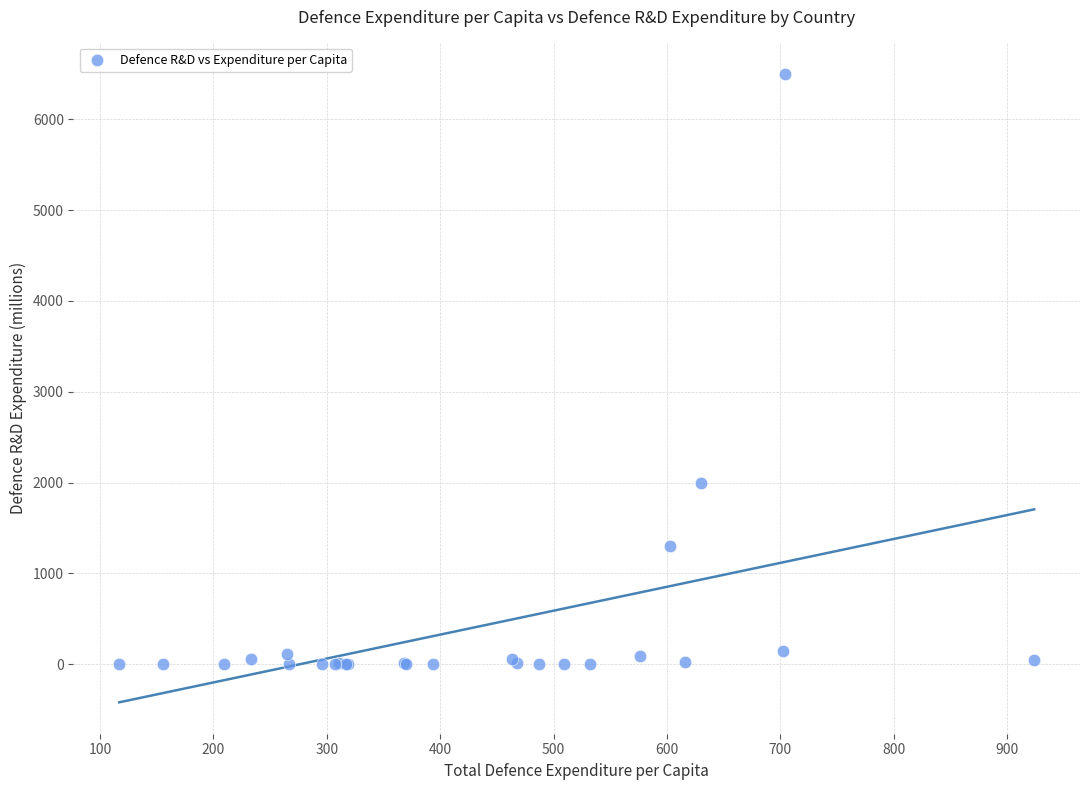

What Y value in the scatter plot is closest to 3250?

1995.3